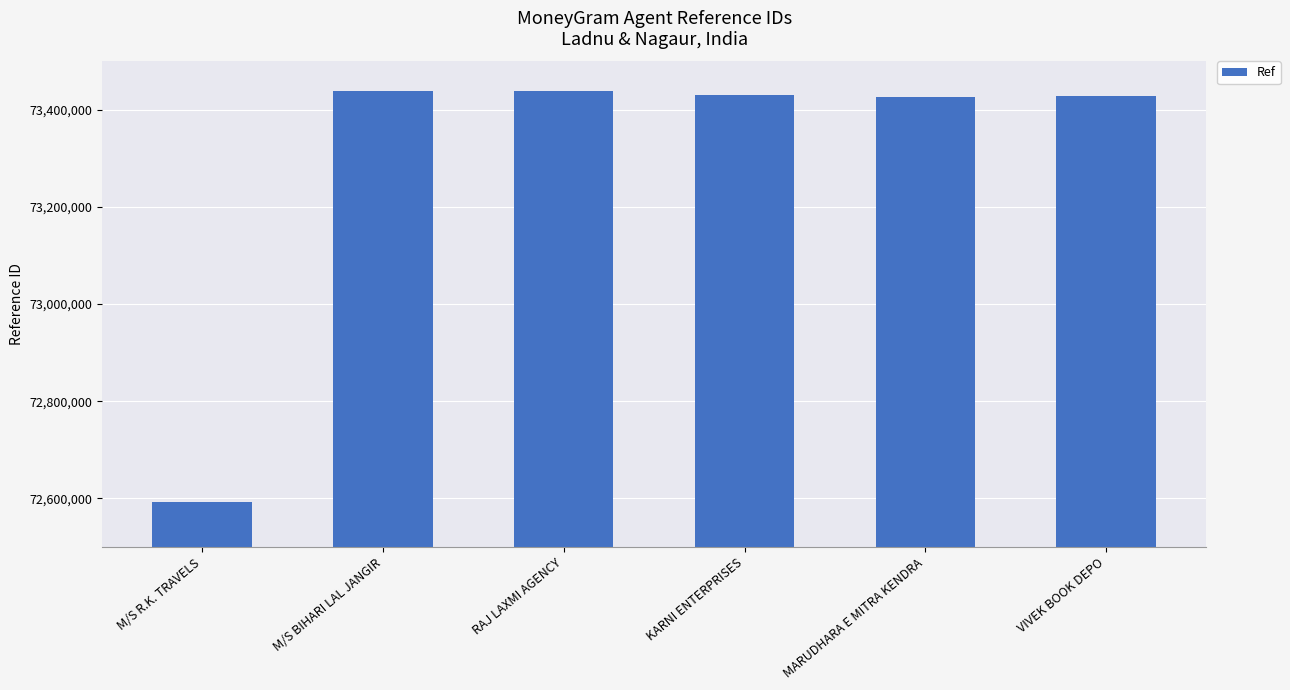

What is the value of the 2nd bar from the left?

73439093